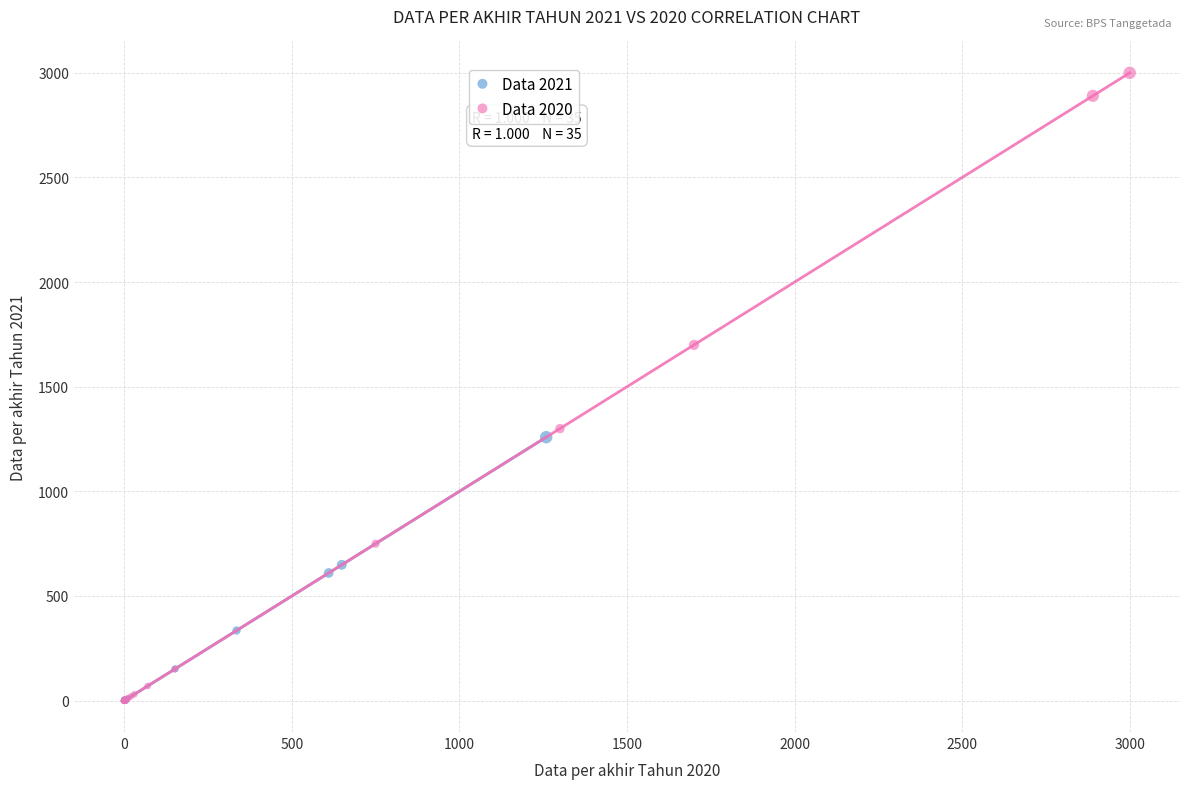

What are all the series names shown in the legend?

Data 2021, Data 2020